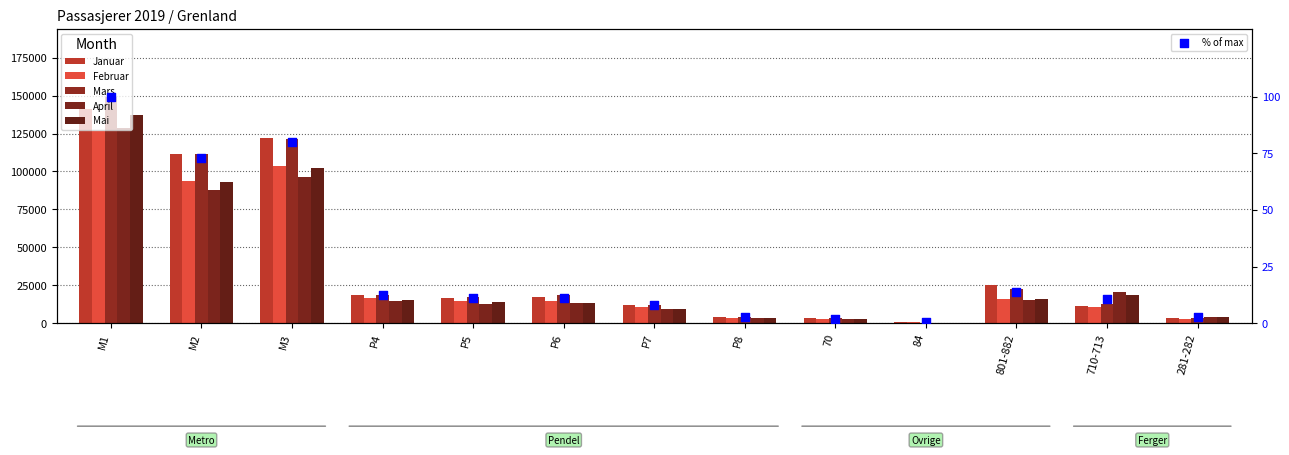

At how many categories does at least one series exceed 95144?

3